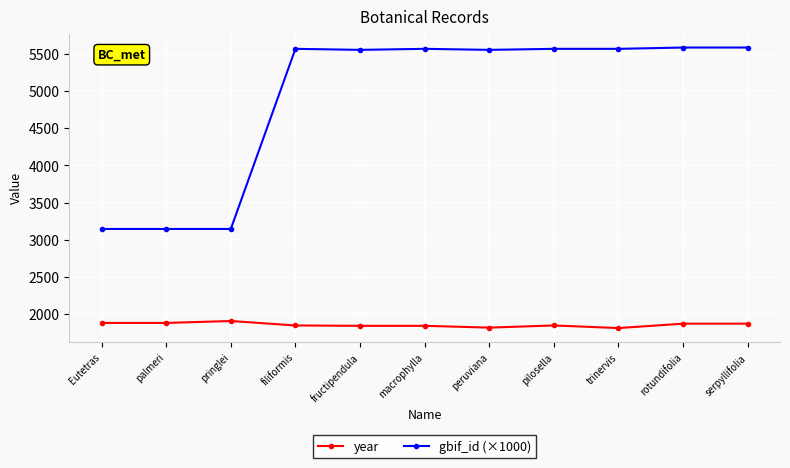

Which series has the widest spread of values?

gbif_id (×1000)